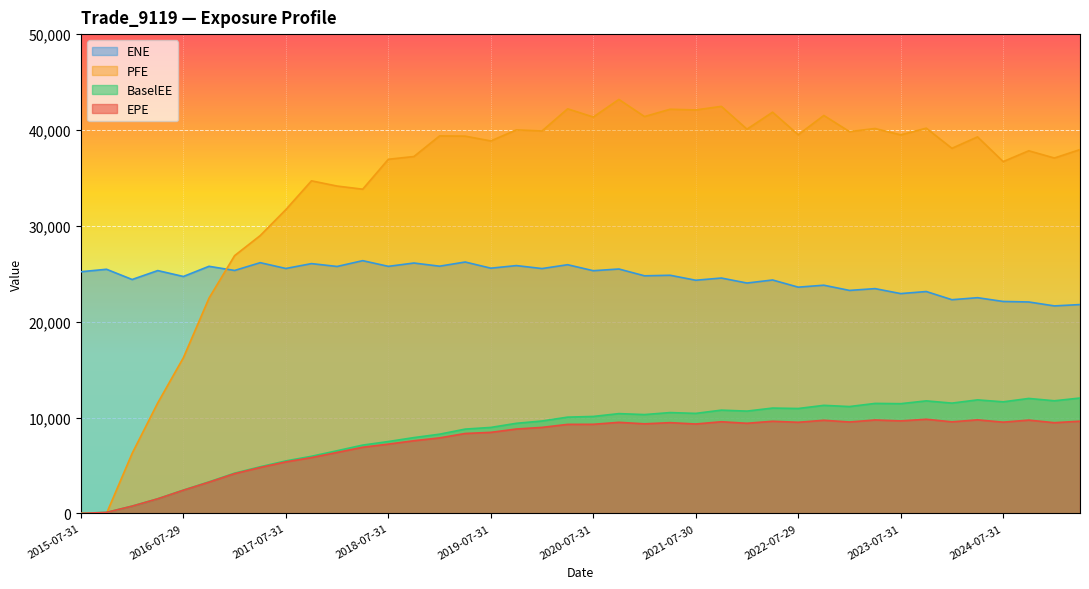

Where is the first local maximum for PFE?

2017-10-31